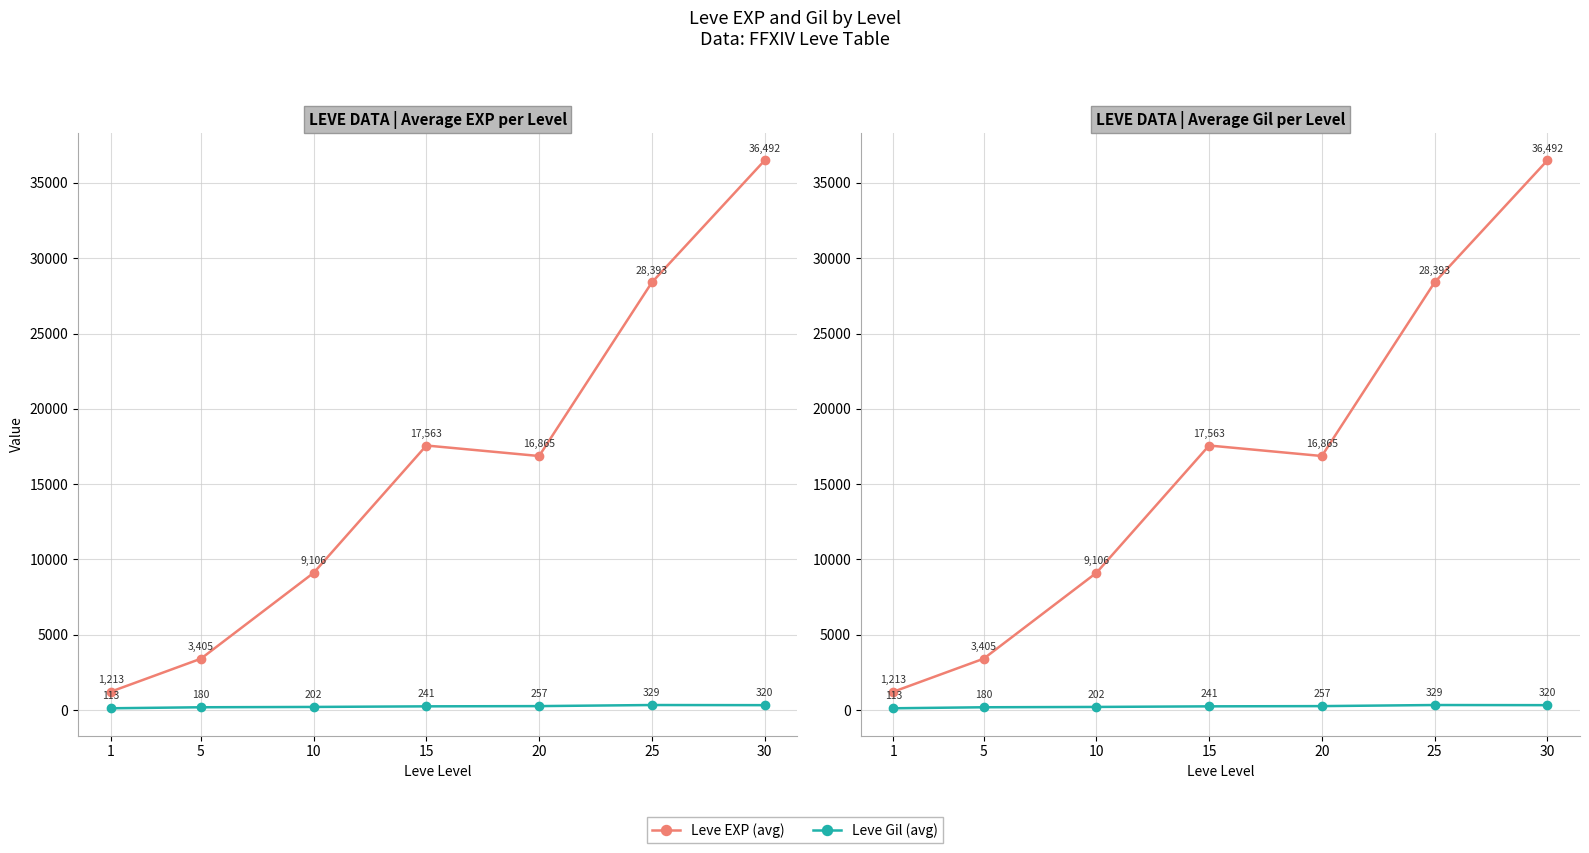

How many categories are shown in the chart?

7